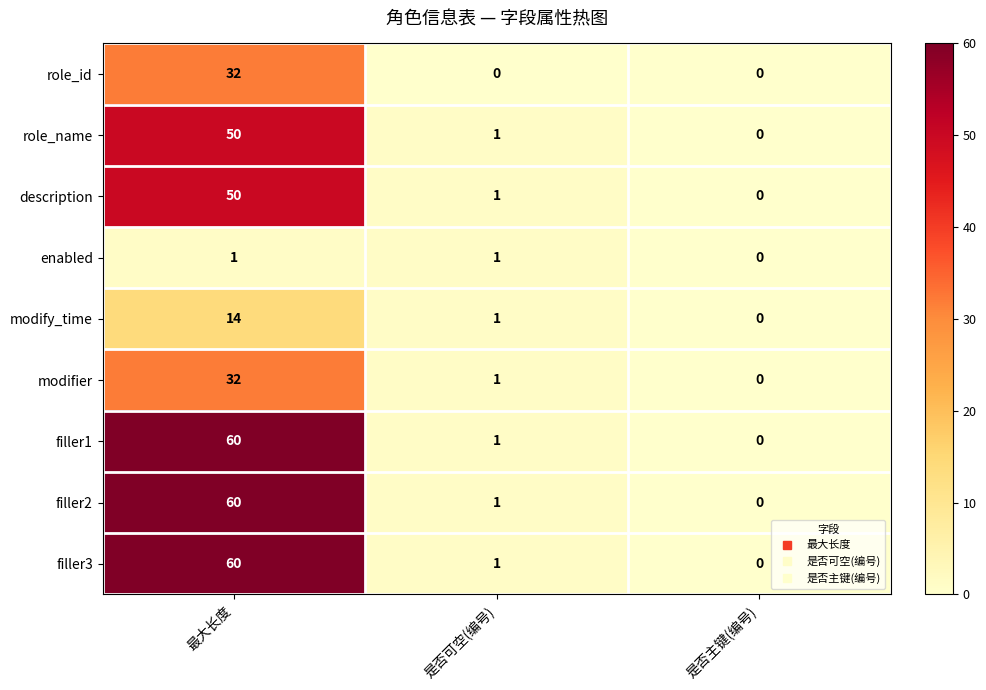

Reading left to right, what are all the values shown in this chart?

role_id: 32	0	0
role_name: 50	1	0
description: 50	1	0
enabled: 1	1	0
modify_time: 14	1	0
modifier: 32	1	0
filler1: 60	1	0
filler2: 60	1	0
filler3: 60	1	0